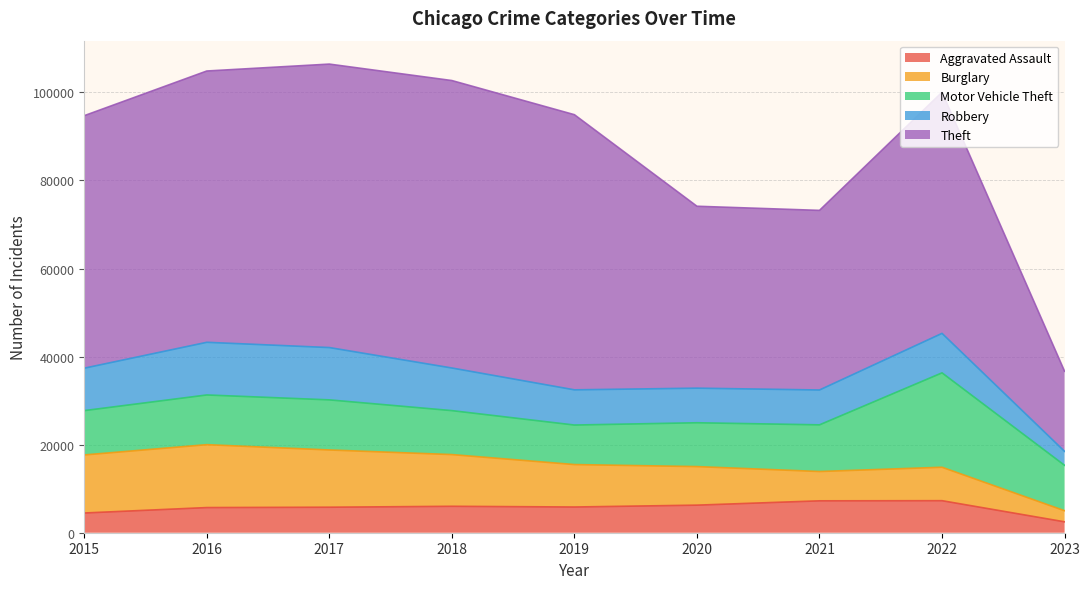

Is it true that Robbery equals 9638 at 2015?

True